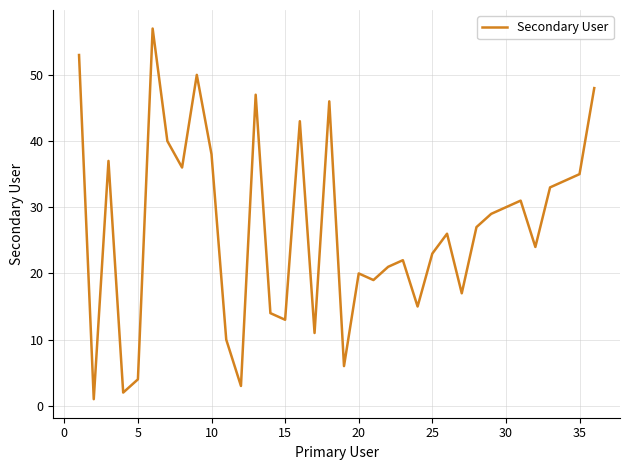

What is the greatest value displayed?

57